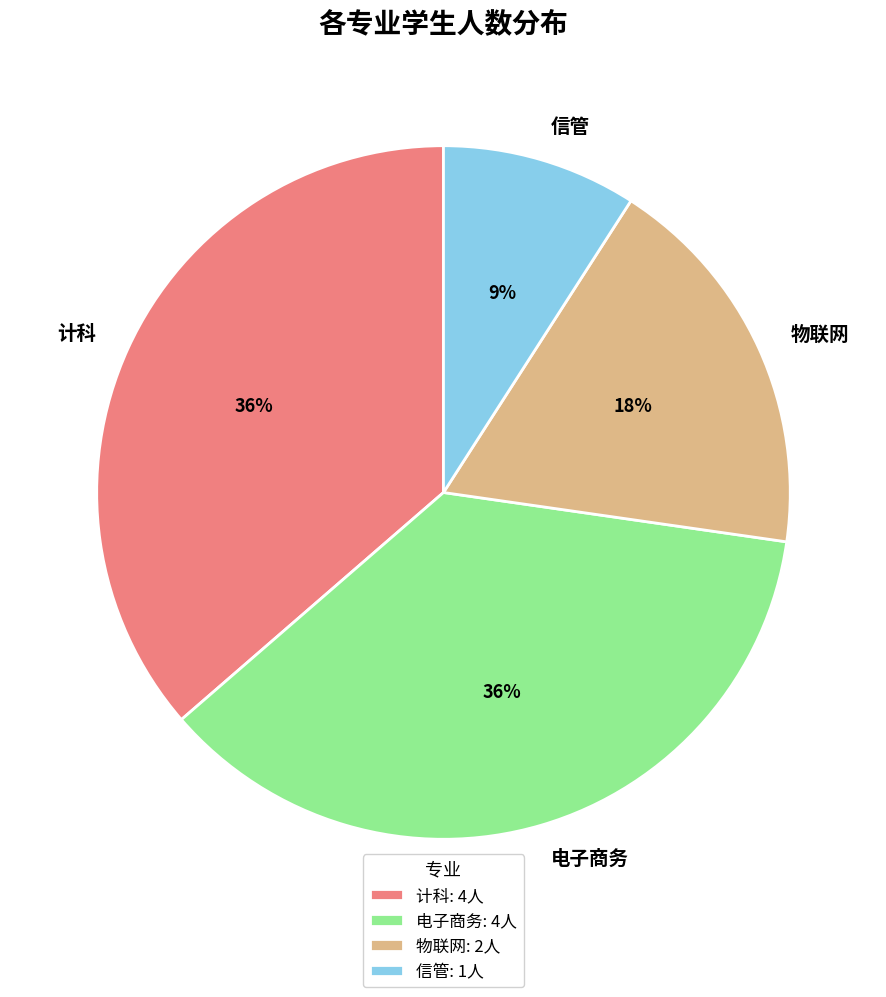

Does any single category account for the majority?

No